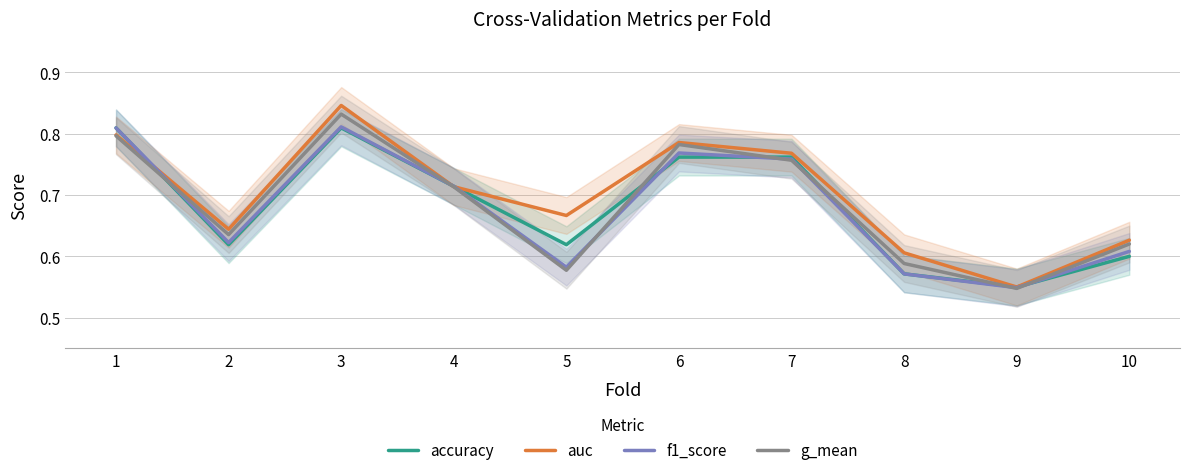

At which label is g_mean closest to 0?

9